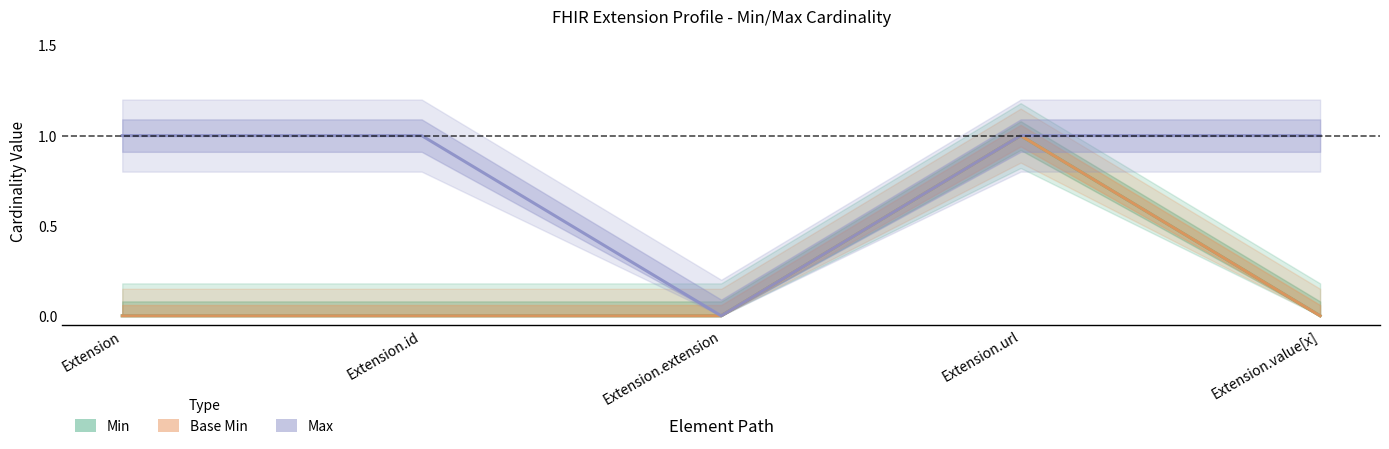

Reading right to left, list all the values displayed in this chart.

Min: Extension.value[x]=0	Extension.url=1	Extension.extension=0	Extension.id=0	Extension=0
Base Min: Extension.value[x]=0	Extension.url=1	Extension.extension=0	Extension.id=0	Extension=0
Max: Extension.value[x]=1	Extension.url=1	Extension.extension=0	Extension.id=1	Extension=1